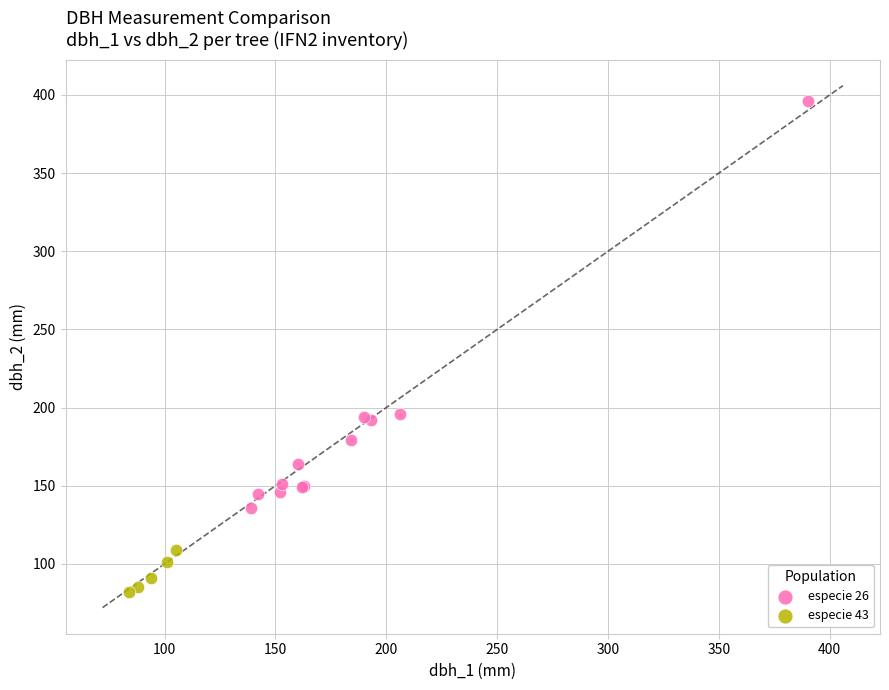

Which series has the largest Y range (max minus min)?

especie 26